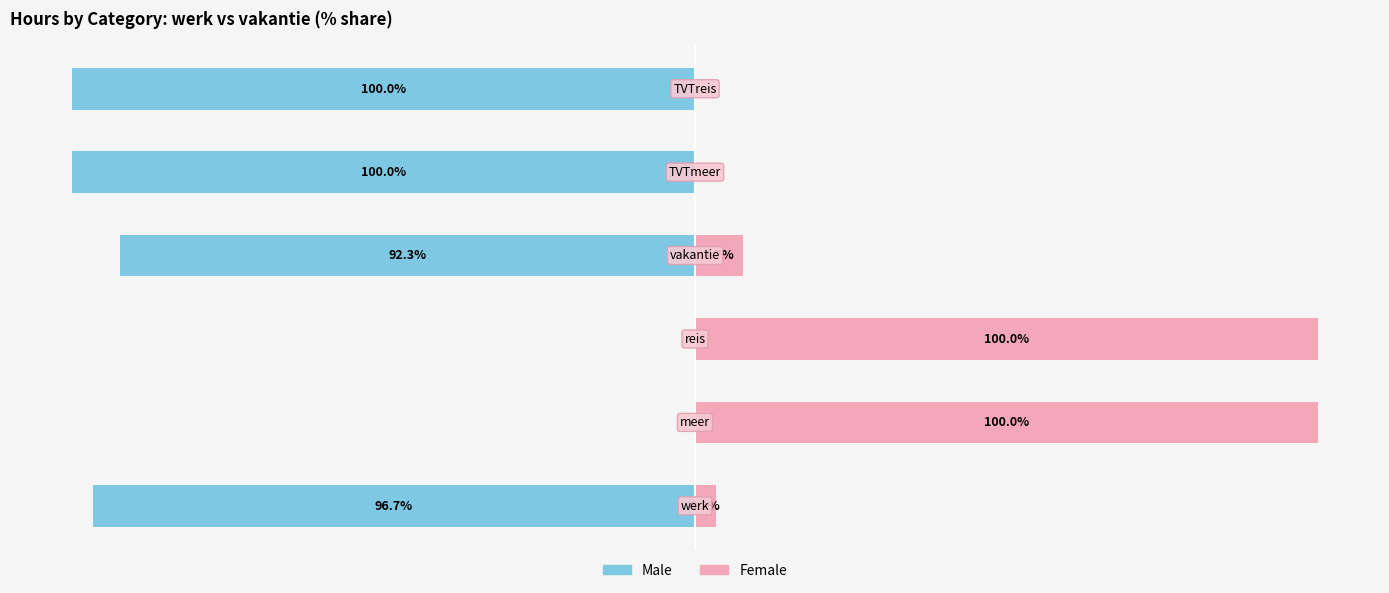

What is the average value of the Female (vakantie) series?

35.2